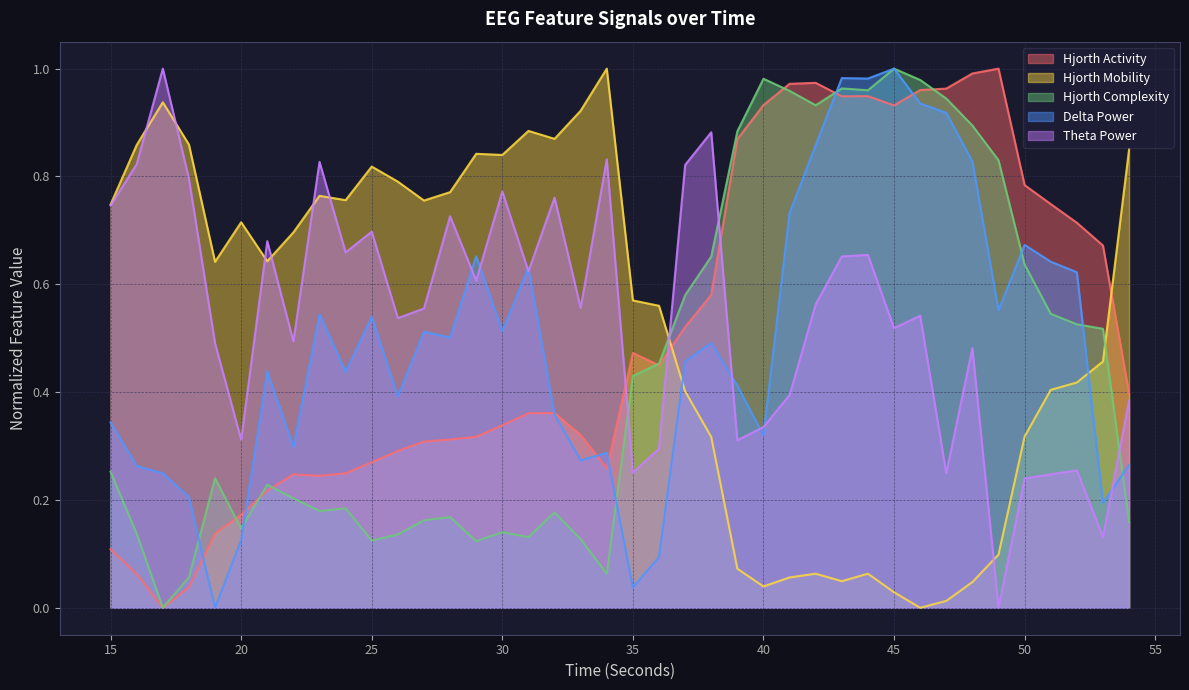

What is the highest value of the thetaPower_EEG series?

1.0